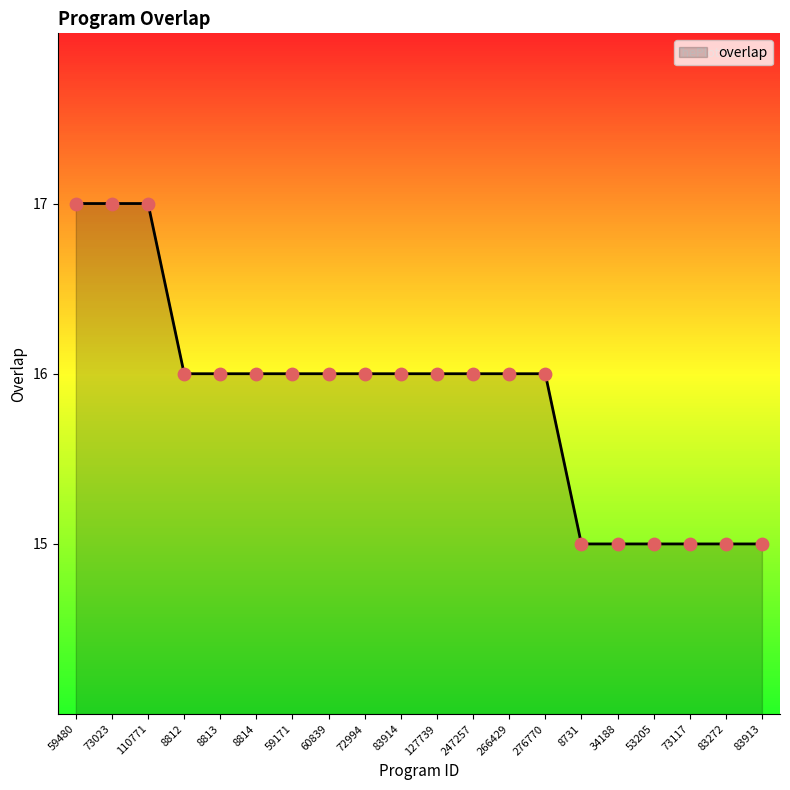

Approximately how many times larger is the value at 127739 compared to 110771?

0.9